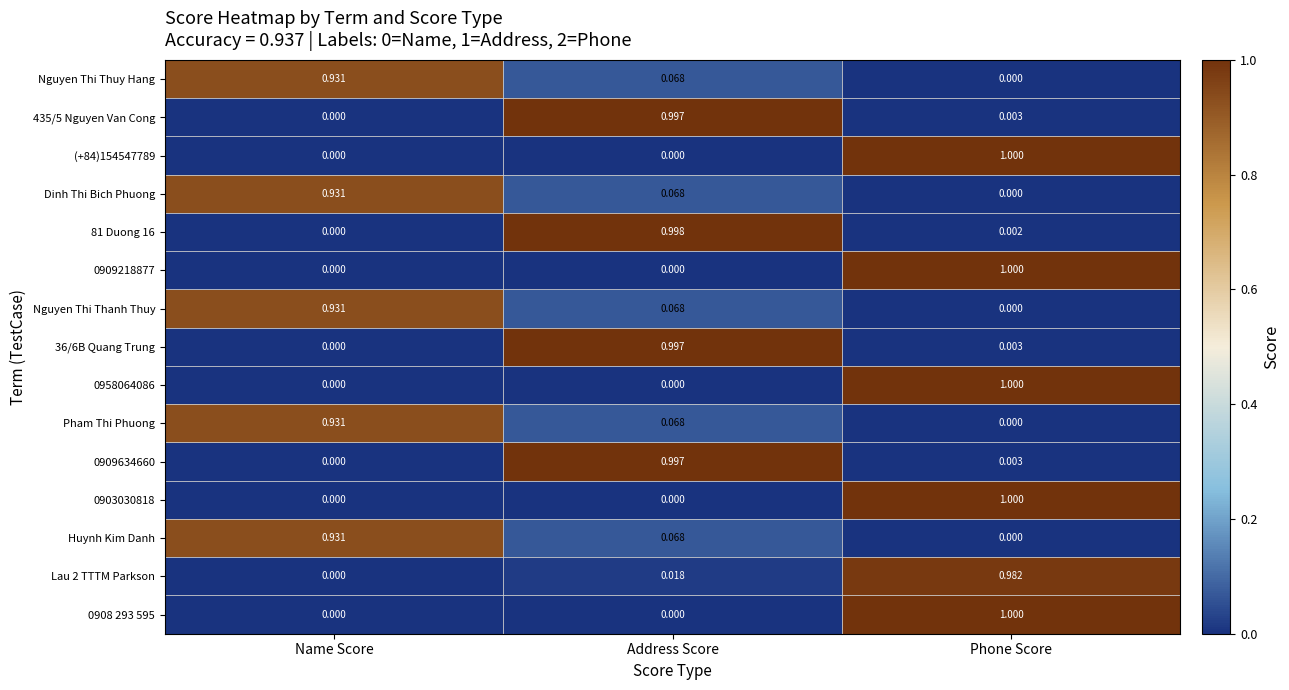

At which category is the sum across all series the highest?

Phone Score